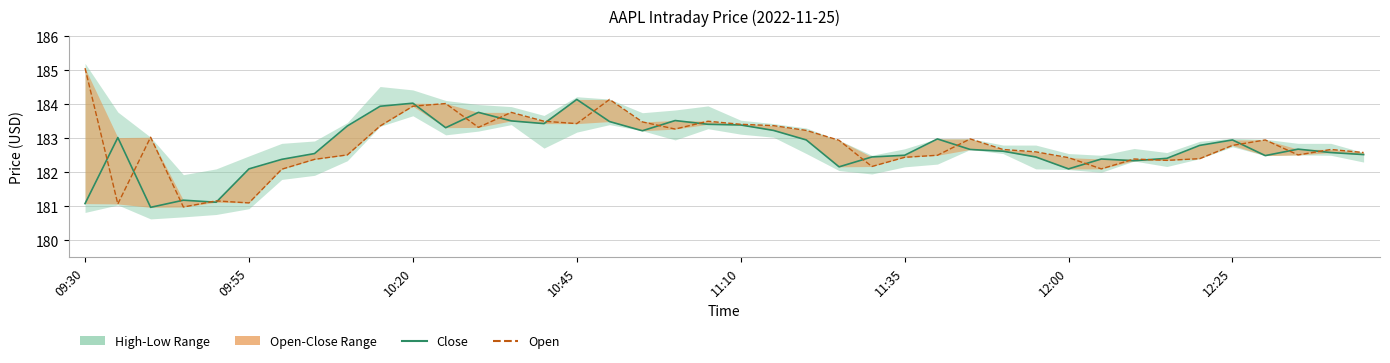

What is the average value of the Open series?

182.8